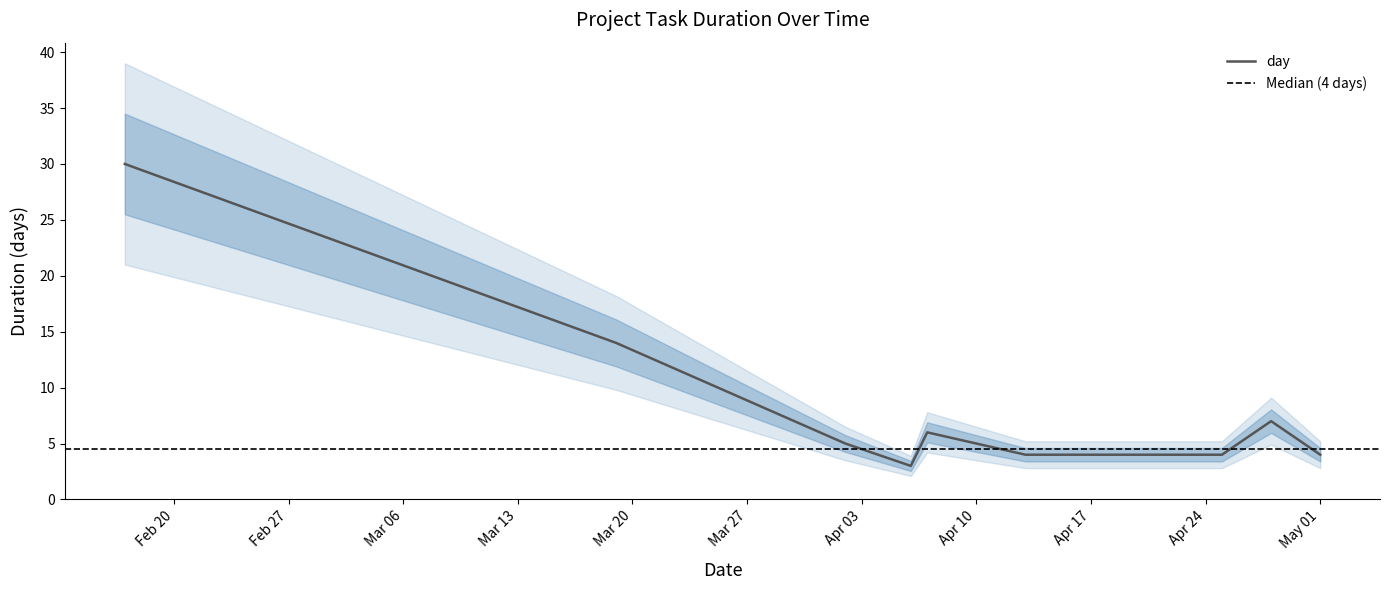

The chart shows a value of 14 at 2023-03-19. True or false?

True